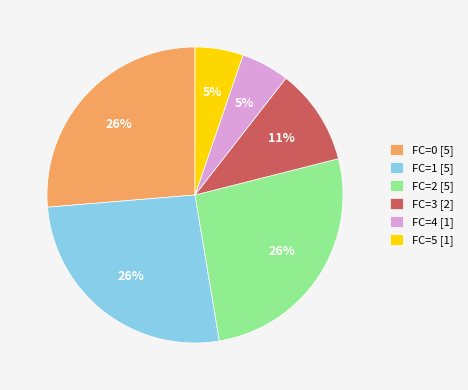

To the nearest percent, what is the difference between the largest and smallest slice percentages?

21%